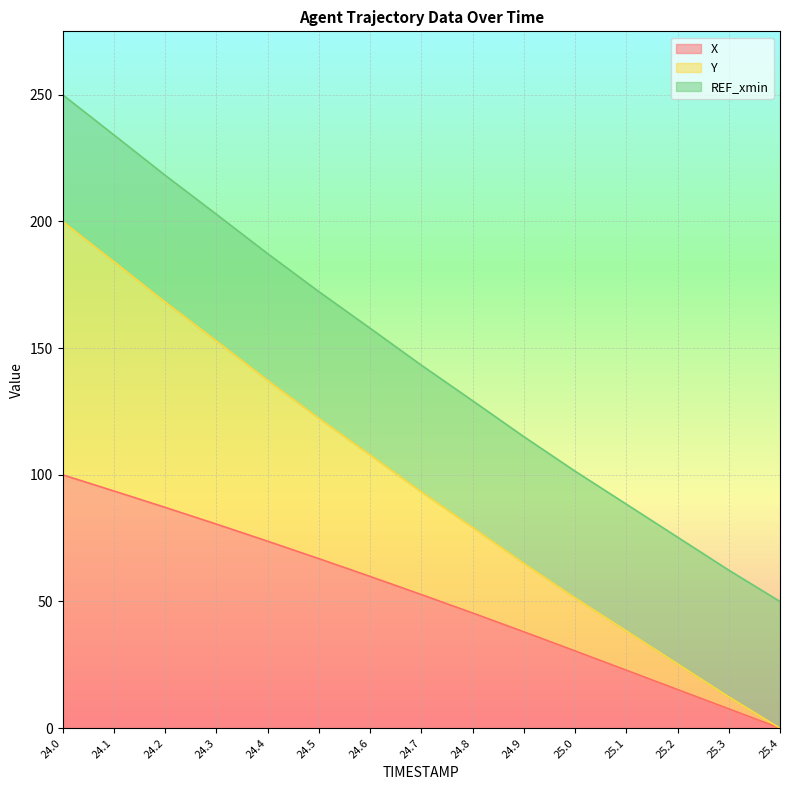

Which series changed the most between 24.1 and 25.0?

Y